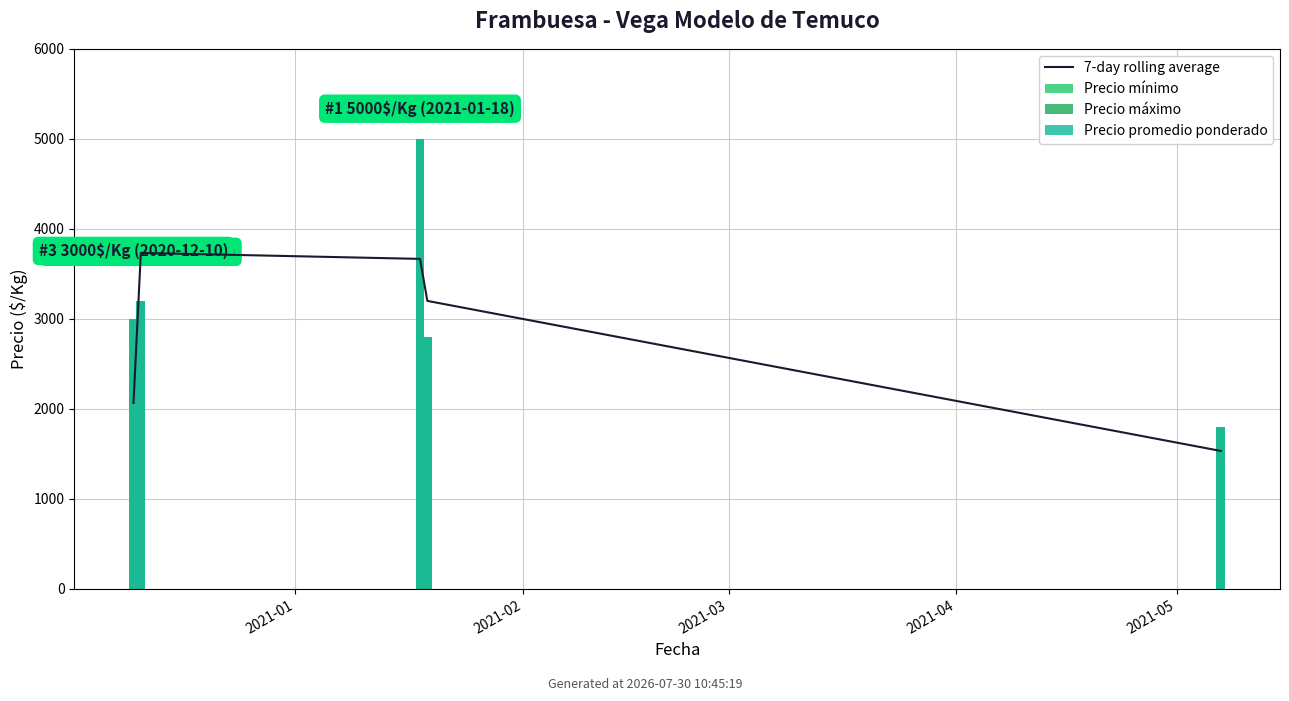

Which series has the largest total across all categories?

Precio mínimo